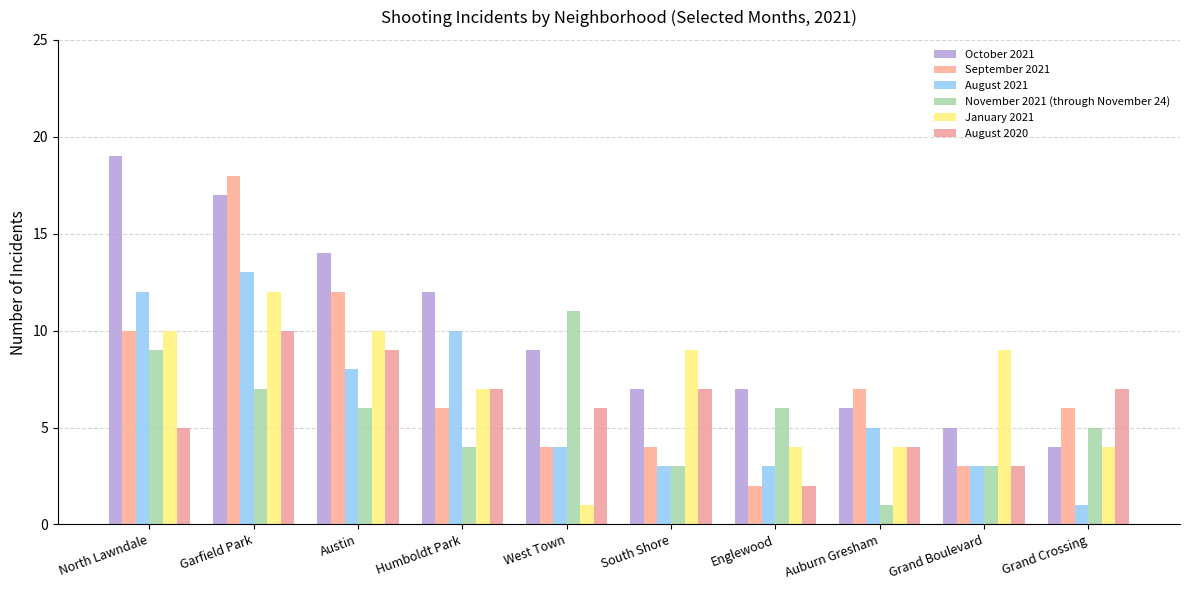

How many bars are there in total?

60